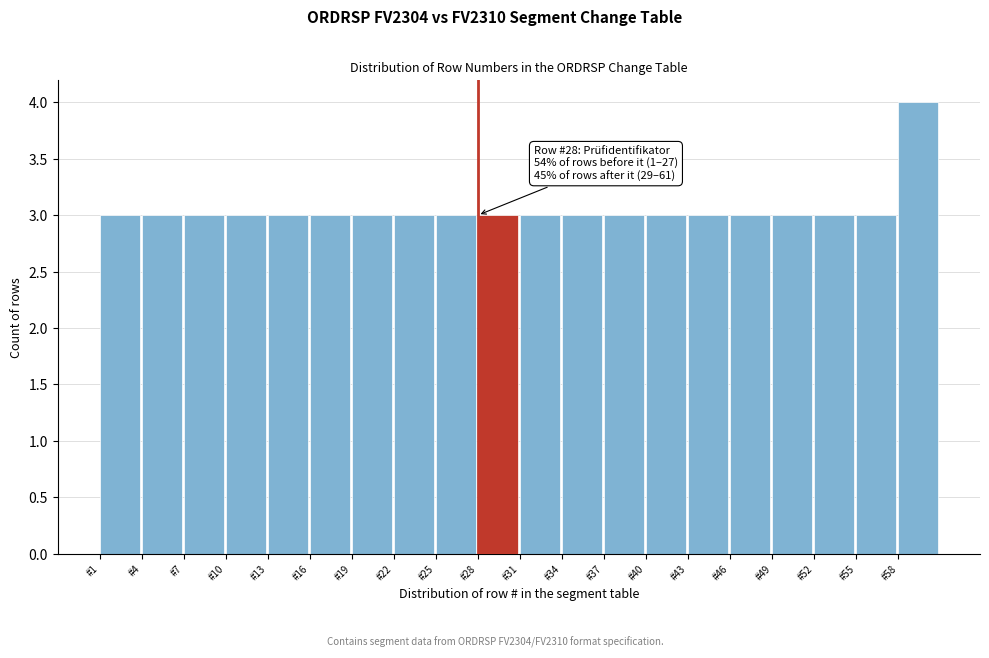

Over which range of the x-axis is the bar tallest?

58 to 61